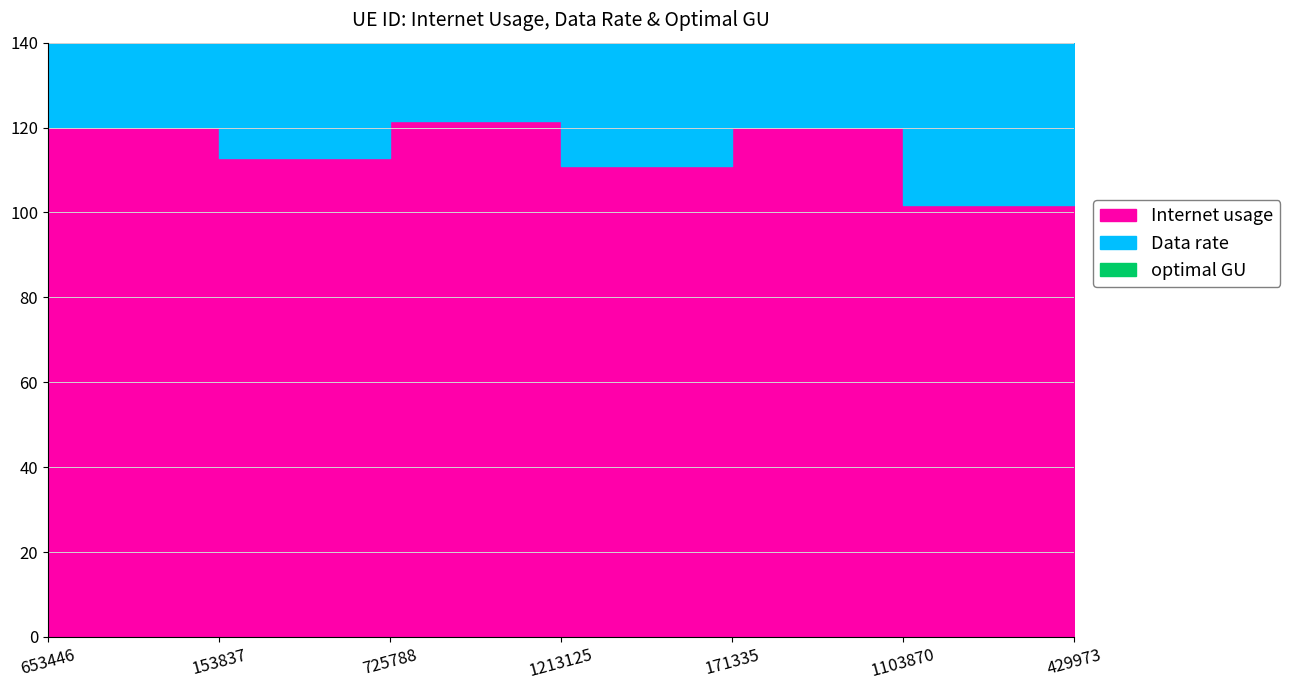

True or false: Data rate and optimal GU intersect in this chart.

False